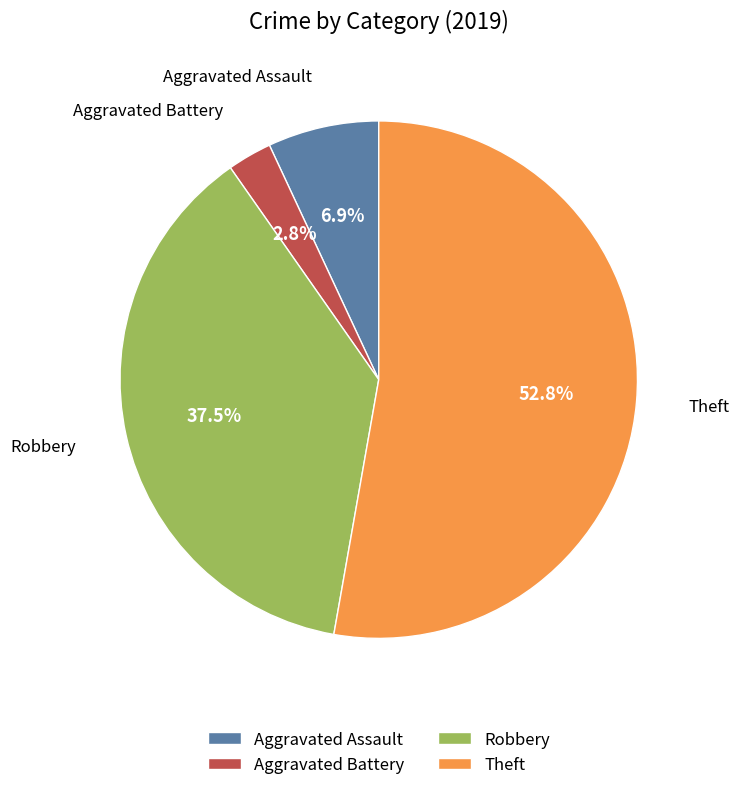

How many slices are in this pie chart?

4